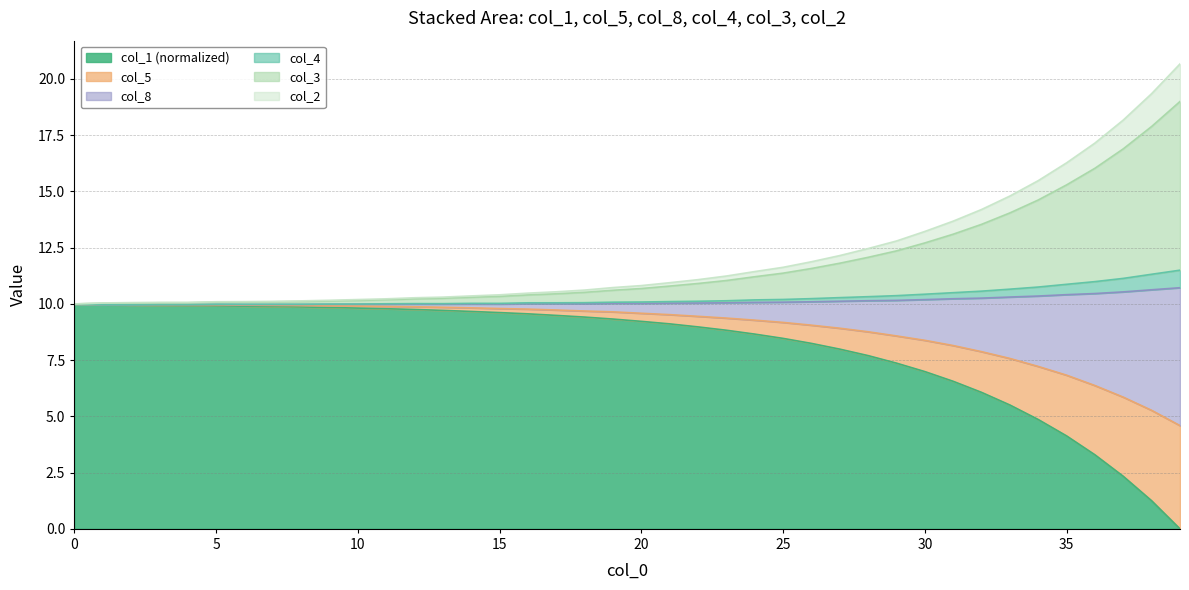

How many interior local peaks does the col_8 series have?

1